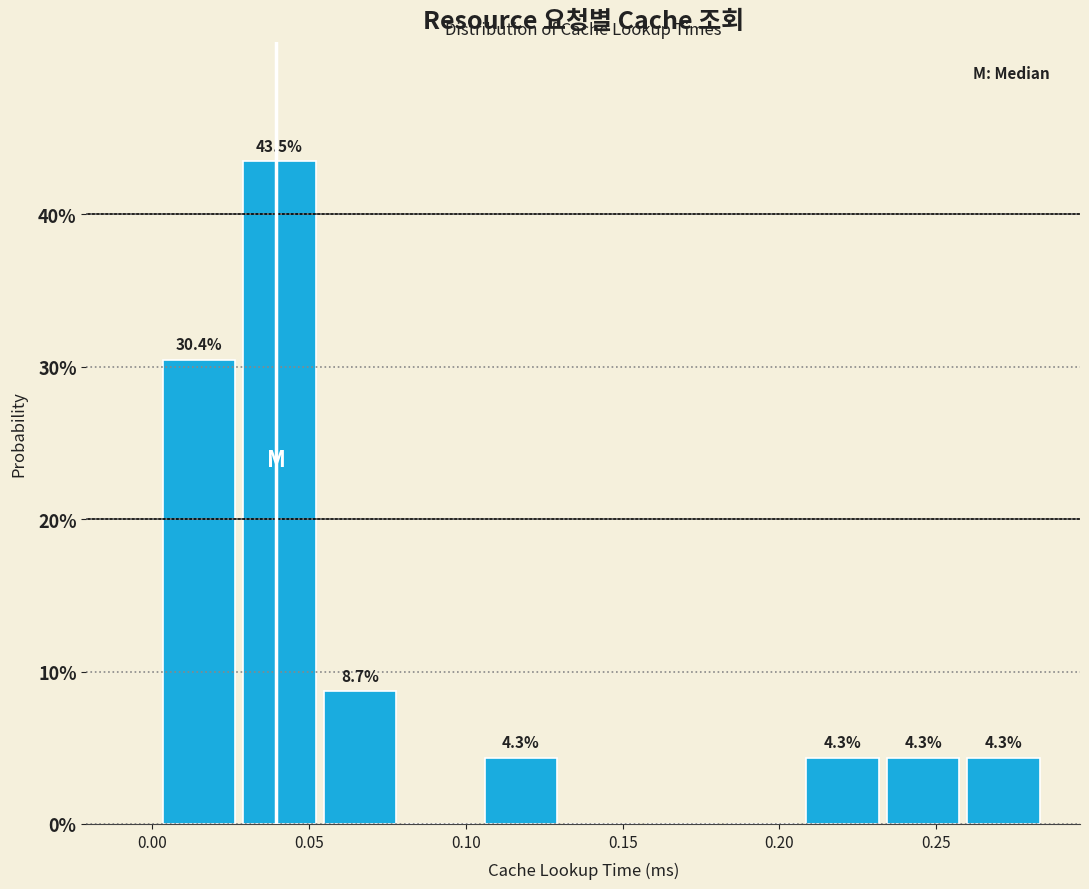

Over which range of the x-axis is the bar tallest?

0.030 to 0.055